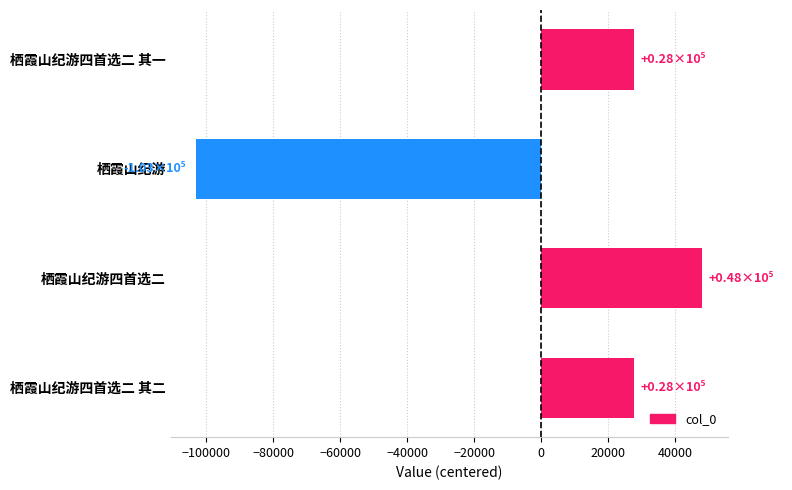

Which has a higher value, 栖霞山纪游四首选二 其一 or 栖霞山纪游四首选二?

栖霞山纪游四首选二